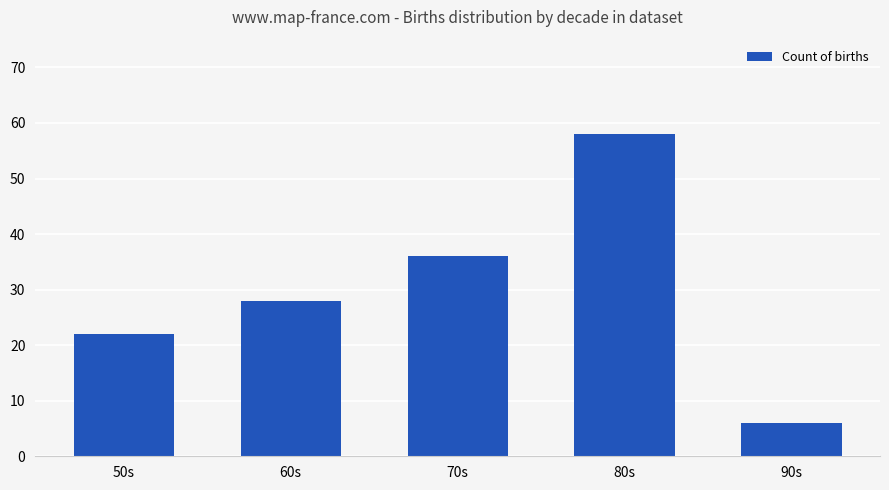

Reading left to right, extract all data points from this chart.

22	28	36	58	6